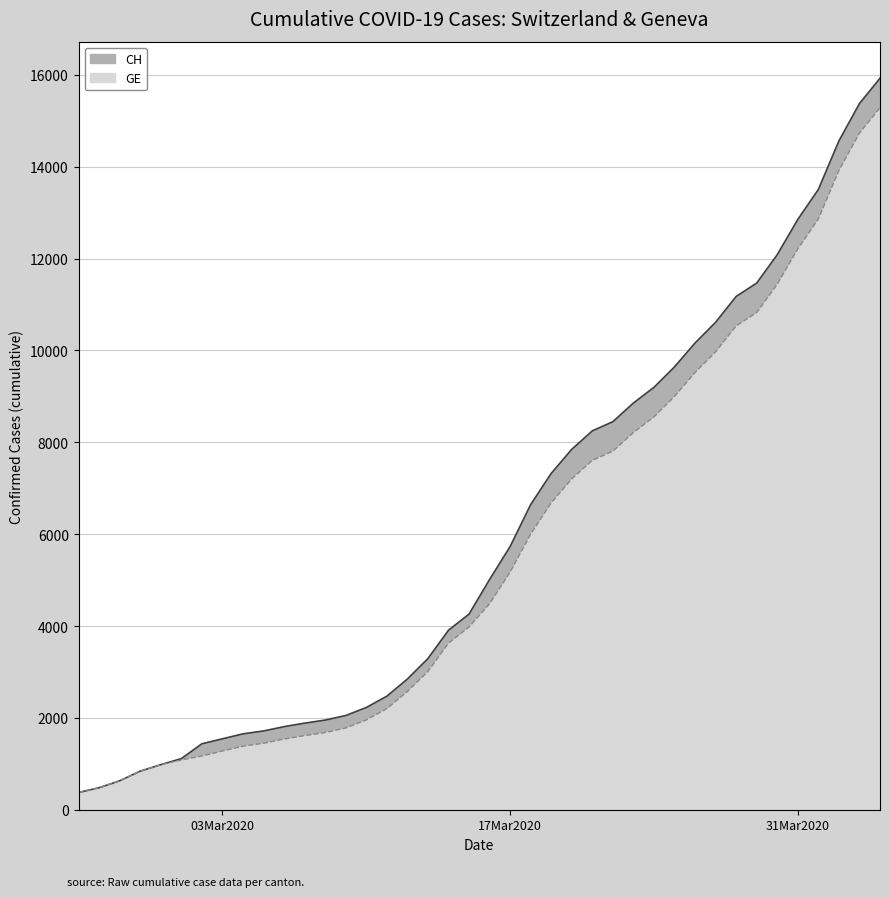

Rank the series by their average value, from lowest to highest.

GE, CH